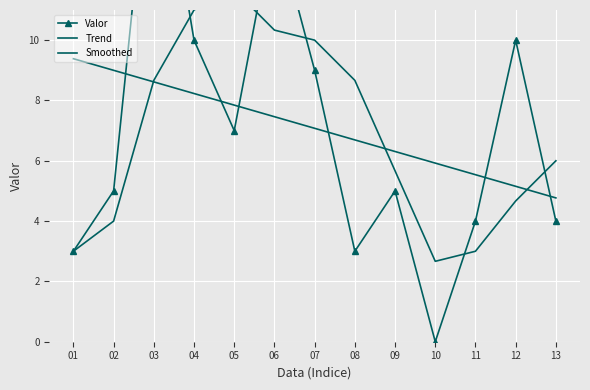

How many interior local valleys does the Smoothed series have?

1